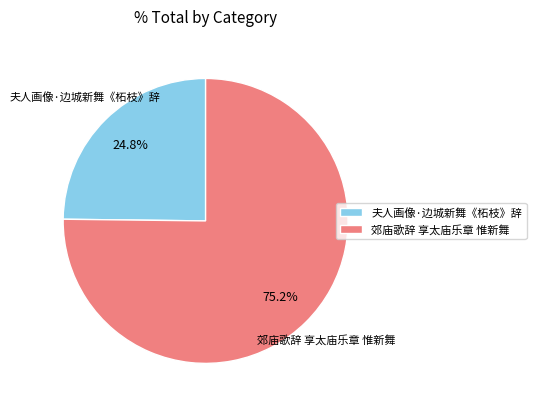

To the nearest percent, what is the difference between the 夫人画像·边城新舞《柘枝》辞 and 郊庙歌辞 享太庙乐章 惟新舞 slice percentages?

50%